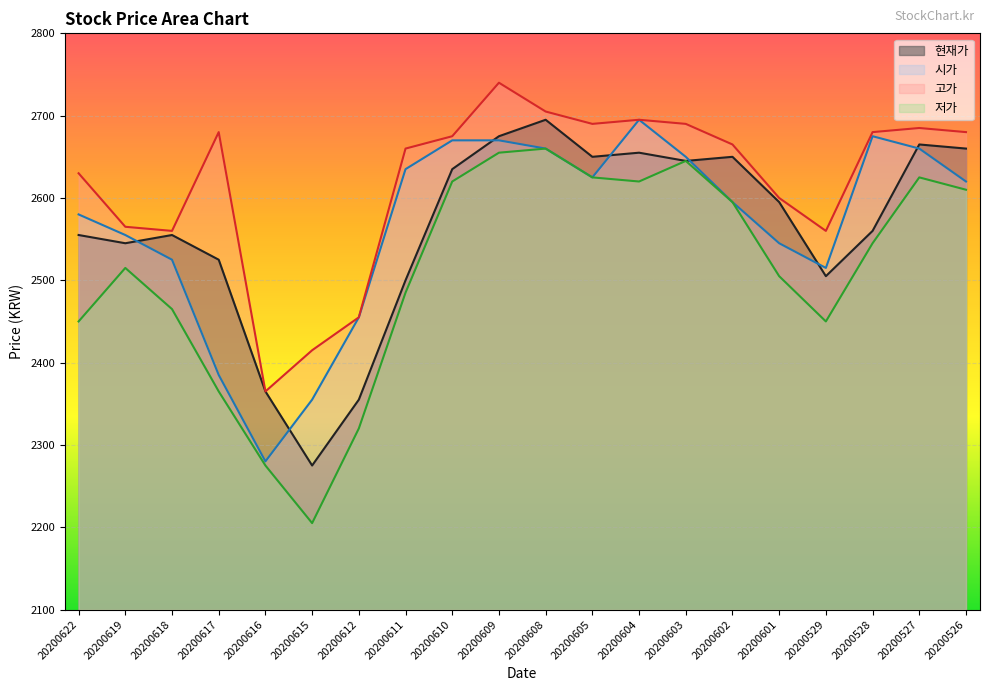

At how many categories does at least one series exceed 2560?

15